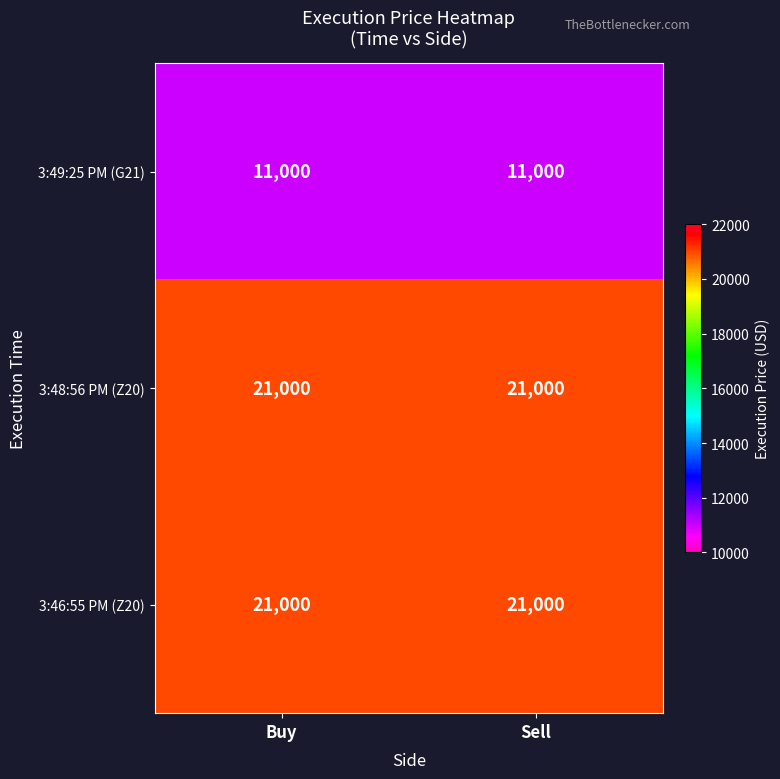

Is it true that 3:48:56 PM (Z20) equals 28871 at Sell?

False